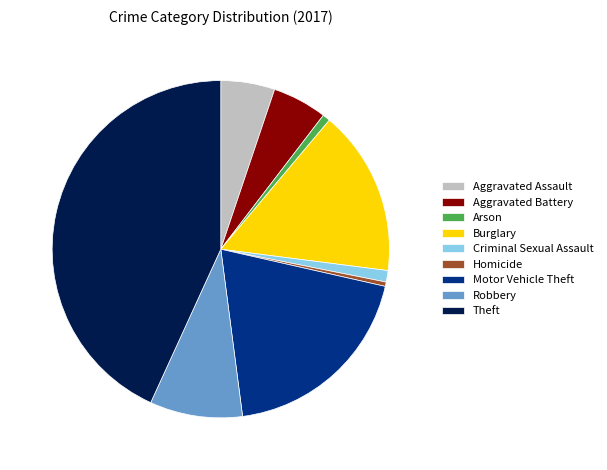

Which has a higher value, Motor Vehicle Theft or Homicide?

Motor Vehicle Theft